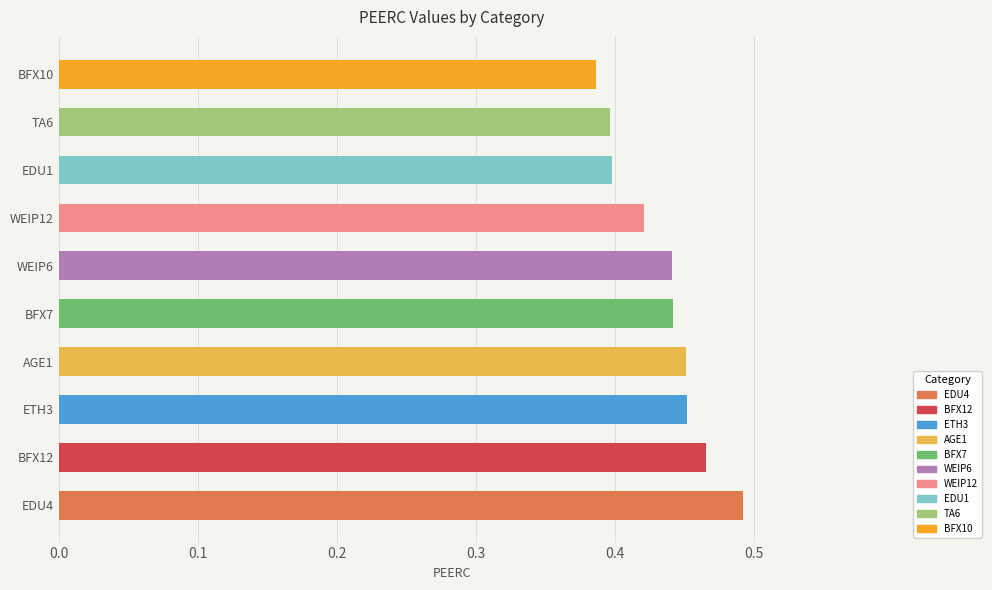

What position from the left is ETH3?

3